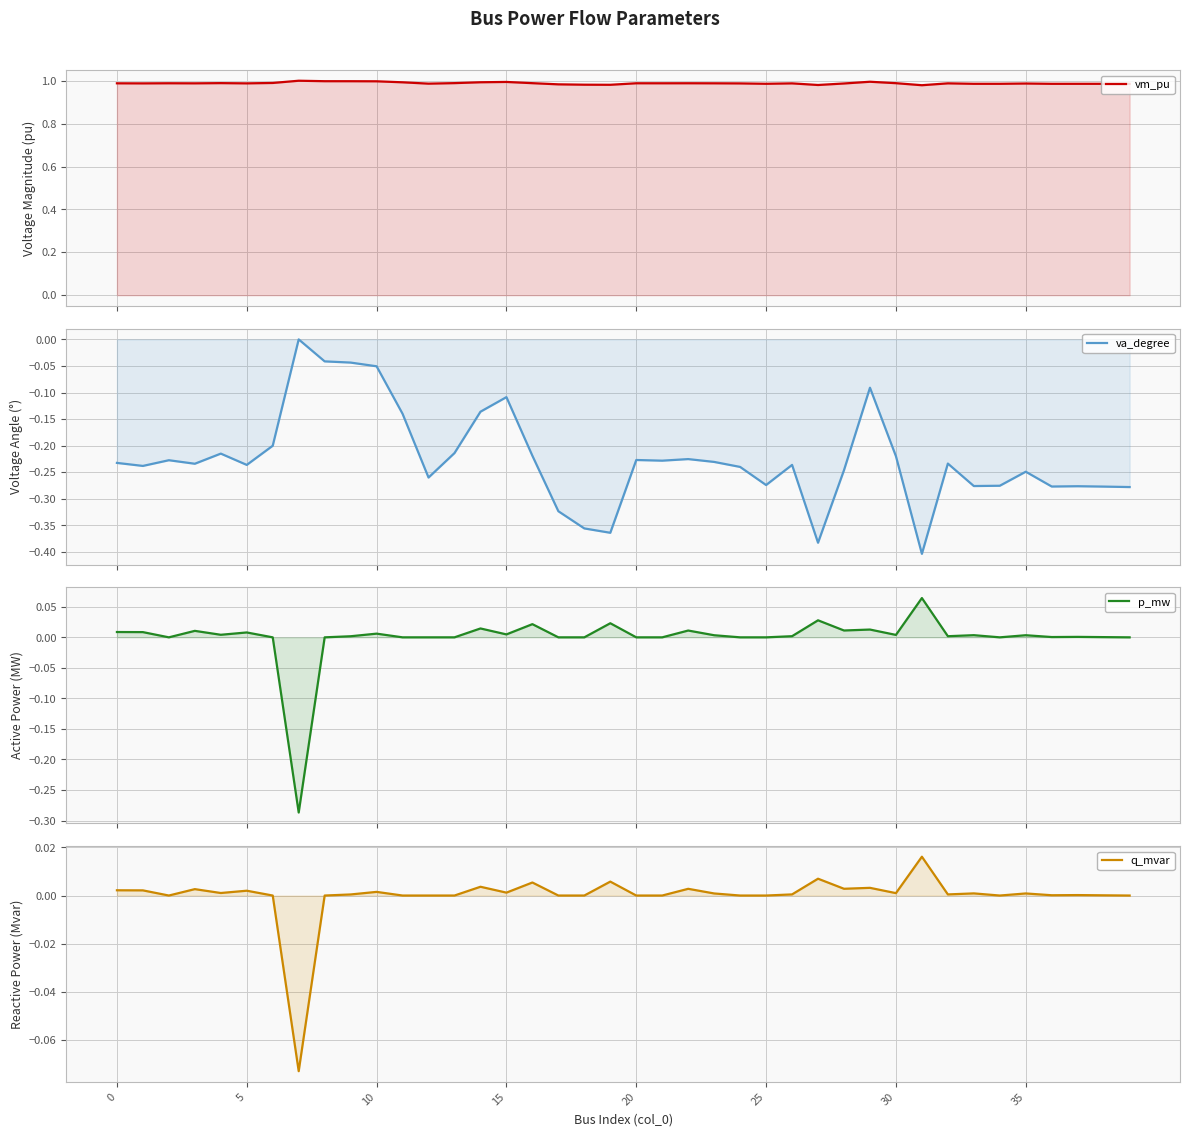

Between 22 and 26, which series saw the biggest shift?

va_degree